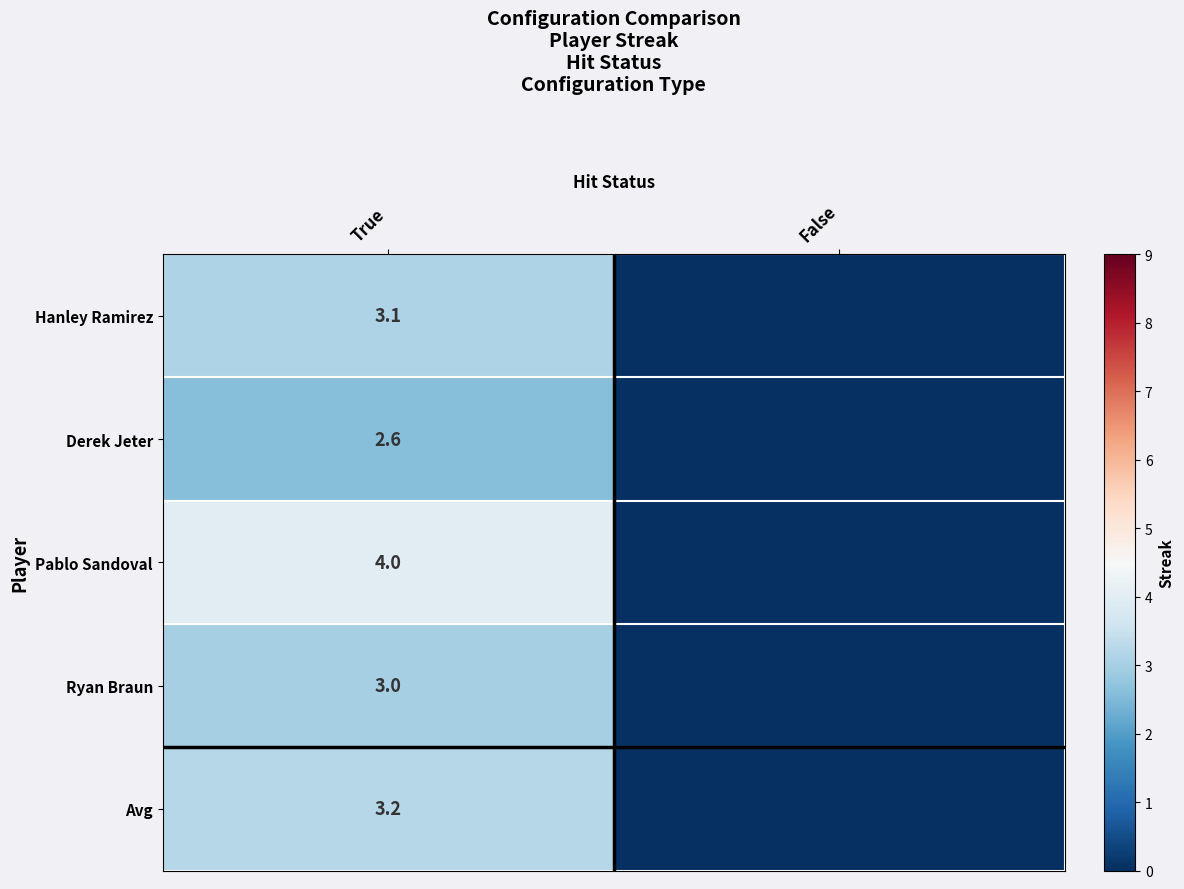

How many categories are shown in the chart?

2